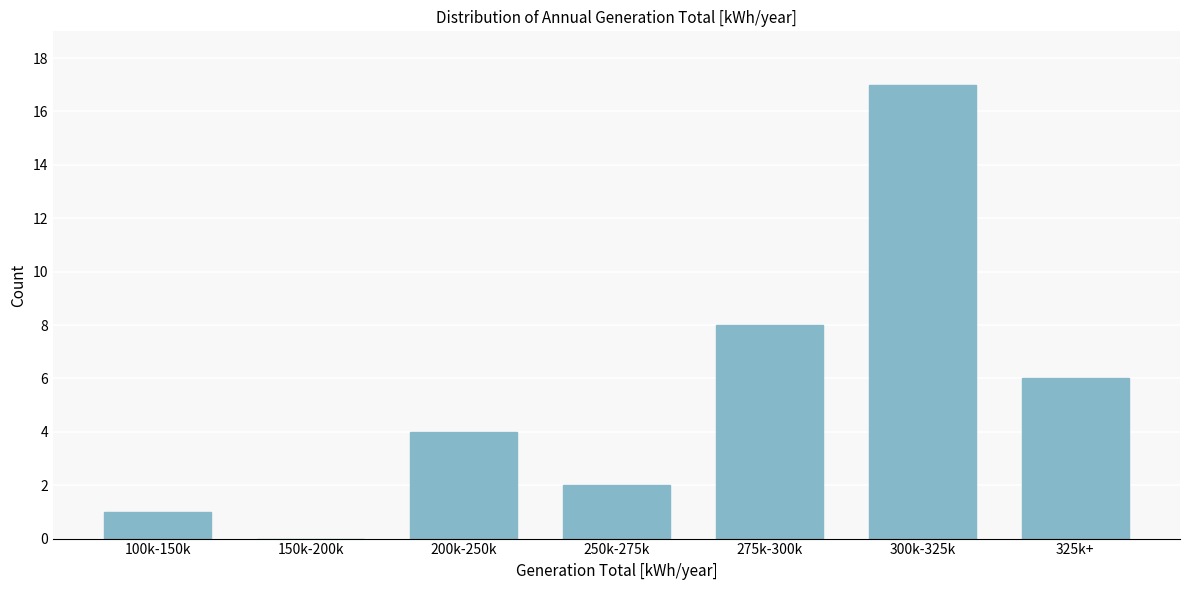

Which category has the highest value across all series?

300k-325k